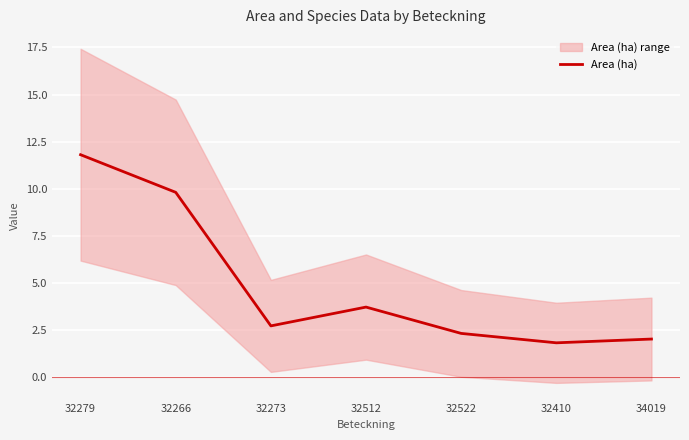

How many data points does each series have?

7